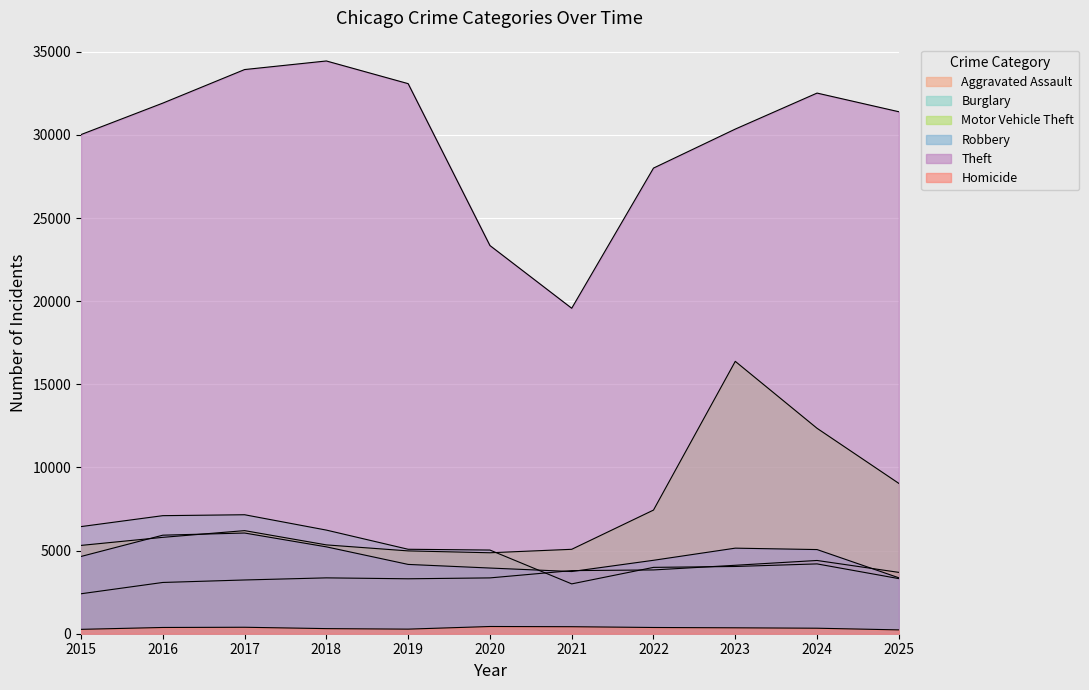

Which series changed the most between 2023 and 2025?

Motor Vehicle Theft